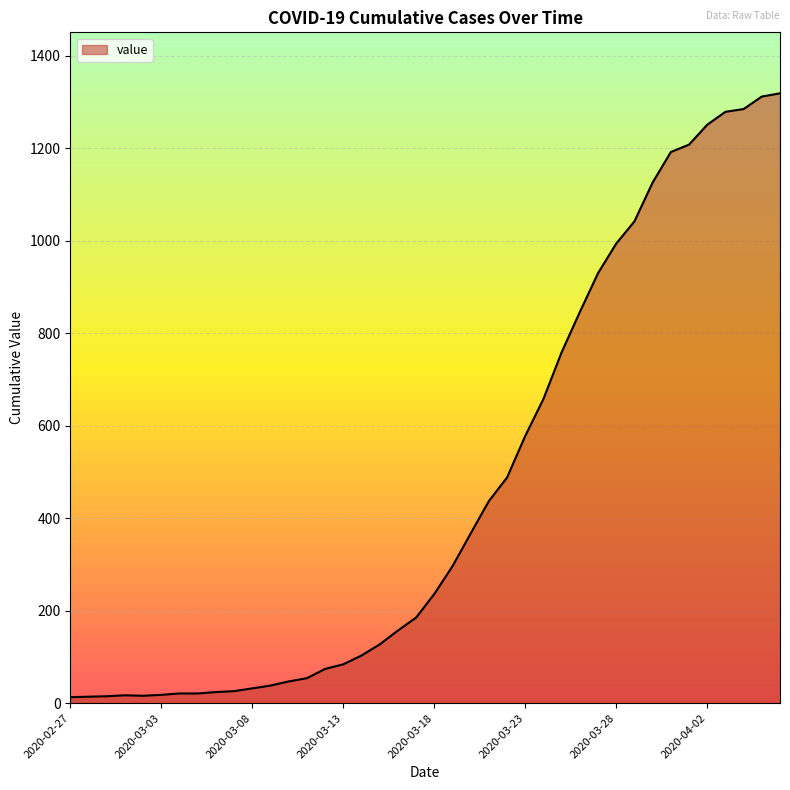

How many categories are shown in the chart?

40